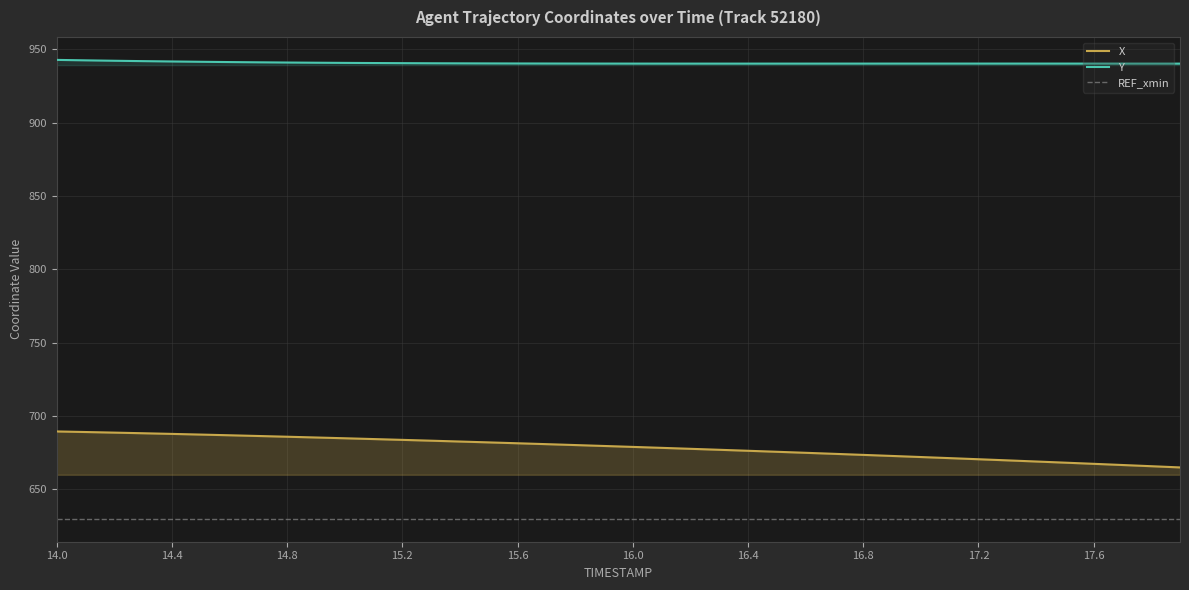

What is the value of the Y point at the 19th from the left?

940.3